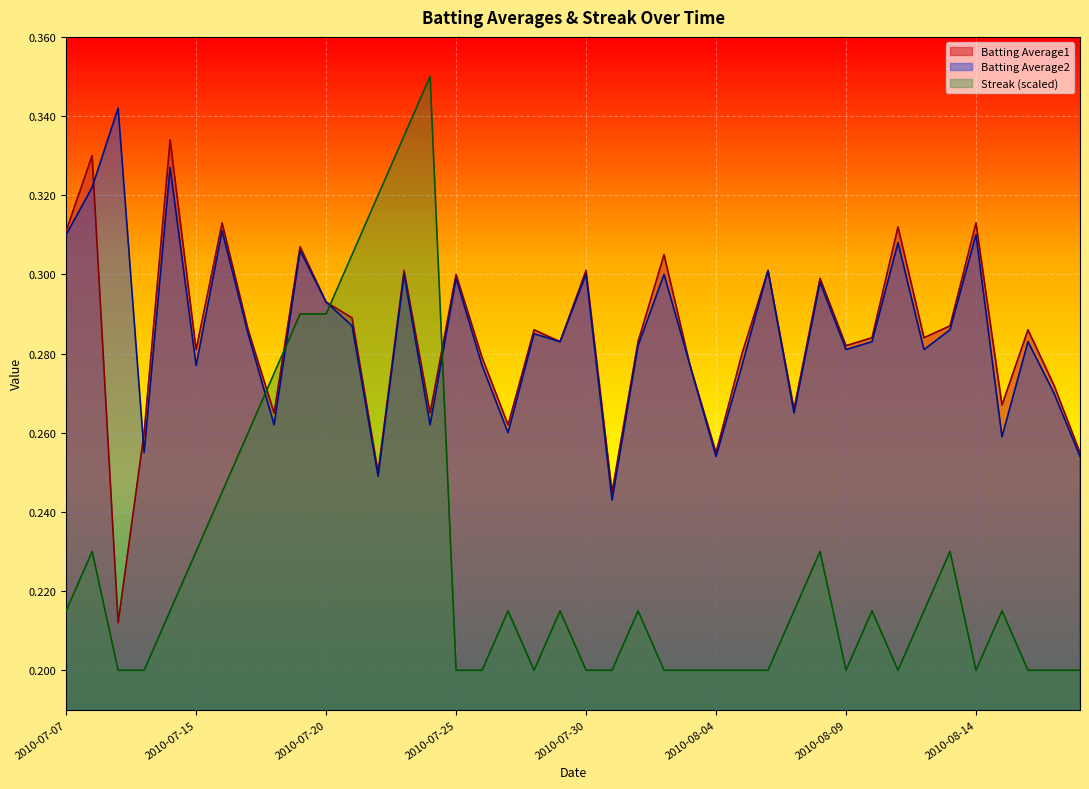

What position from the left is 2010-07-26?

17